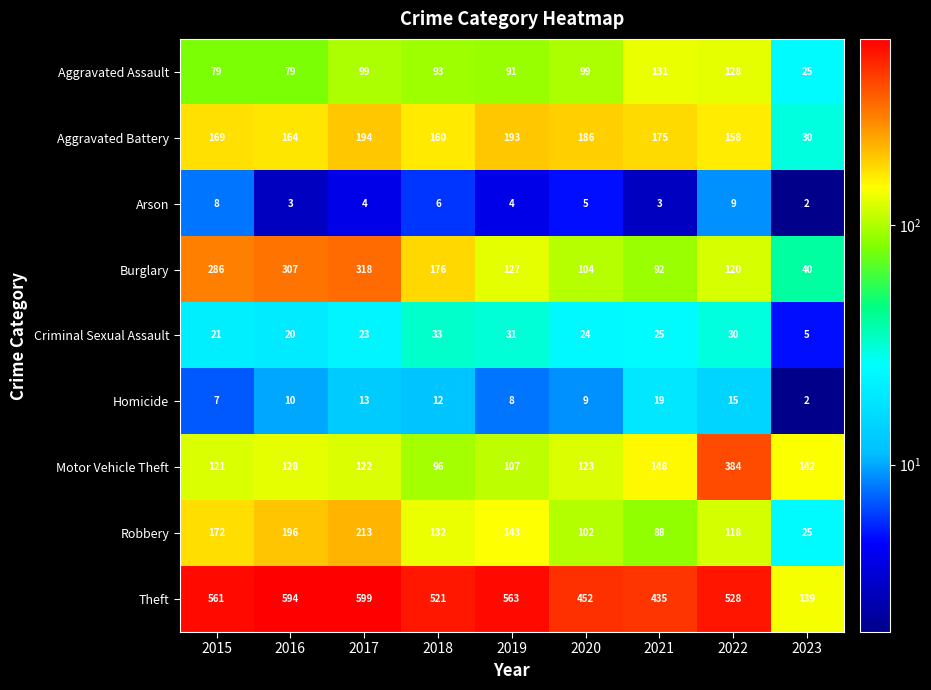

What is the difference between the highest and lowest values at 2023?

140